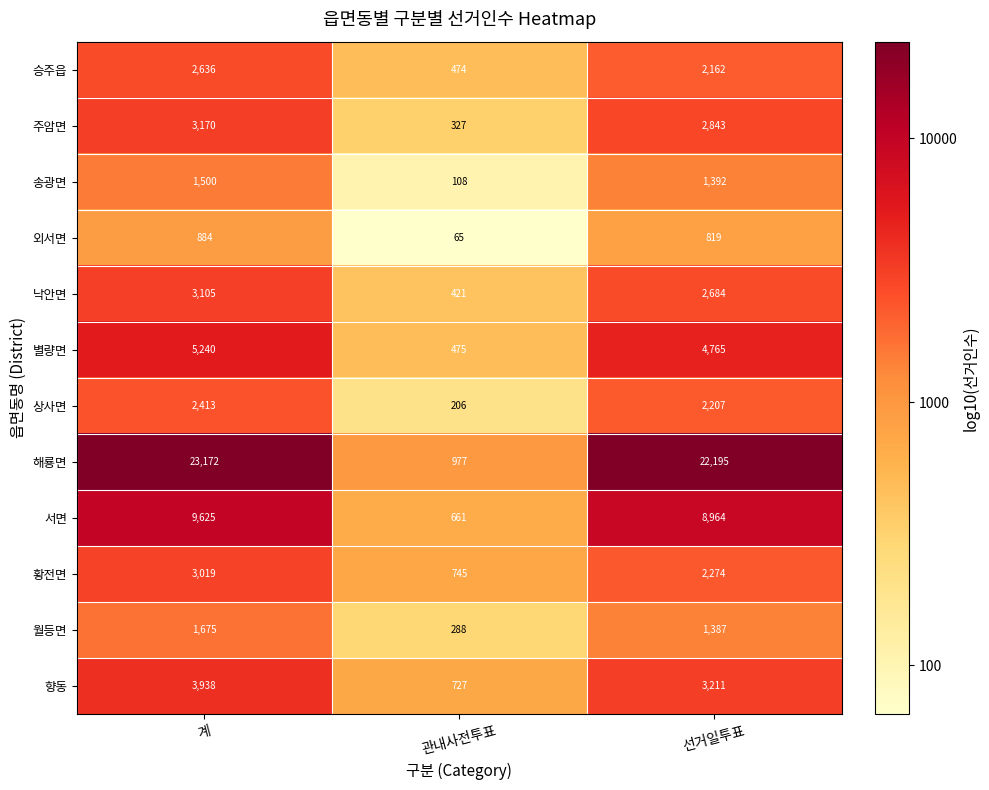

What is the average value of the 송광면 series?

1000